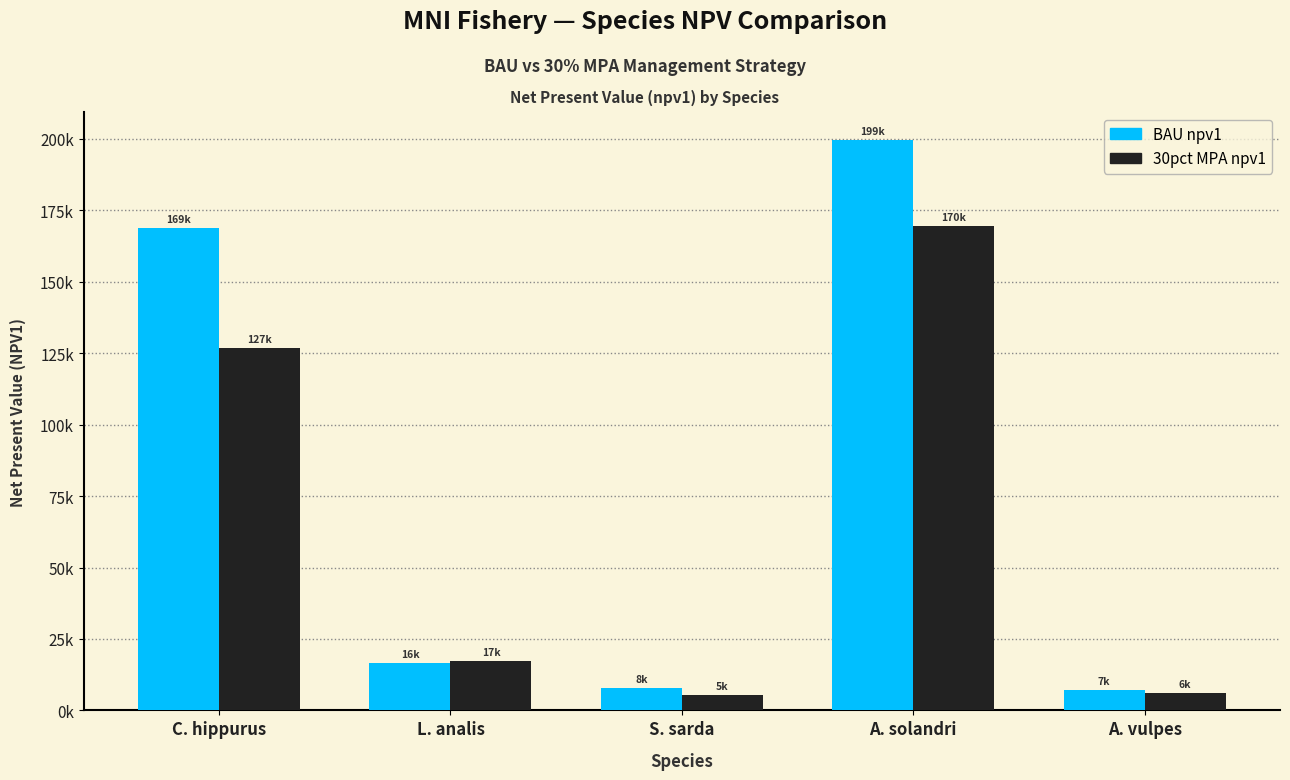

What are all the series names shown in the legend?

BAU npv1, 30pct MPA npv1